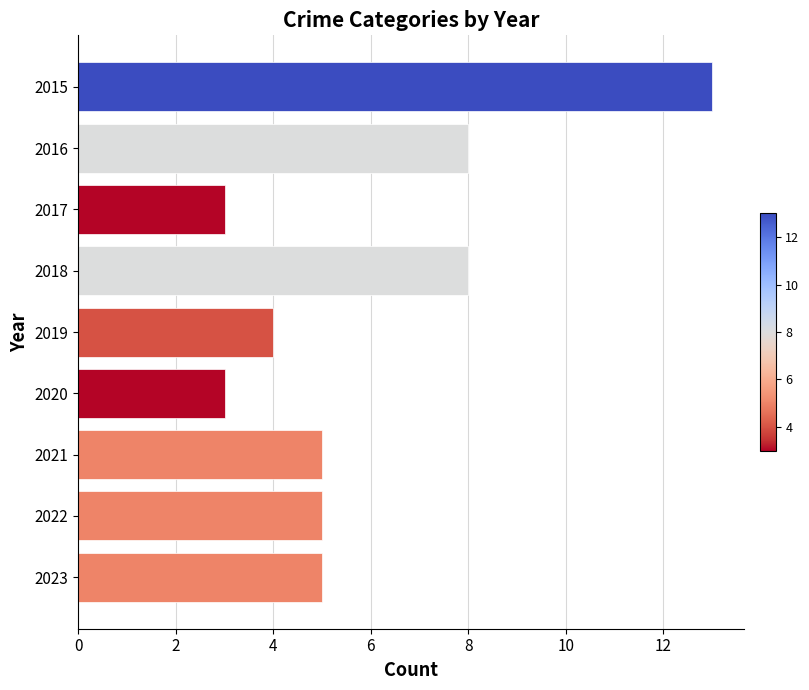

What is the smallest value displayed?

3